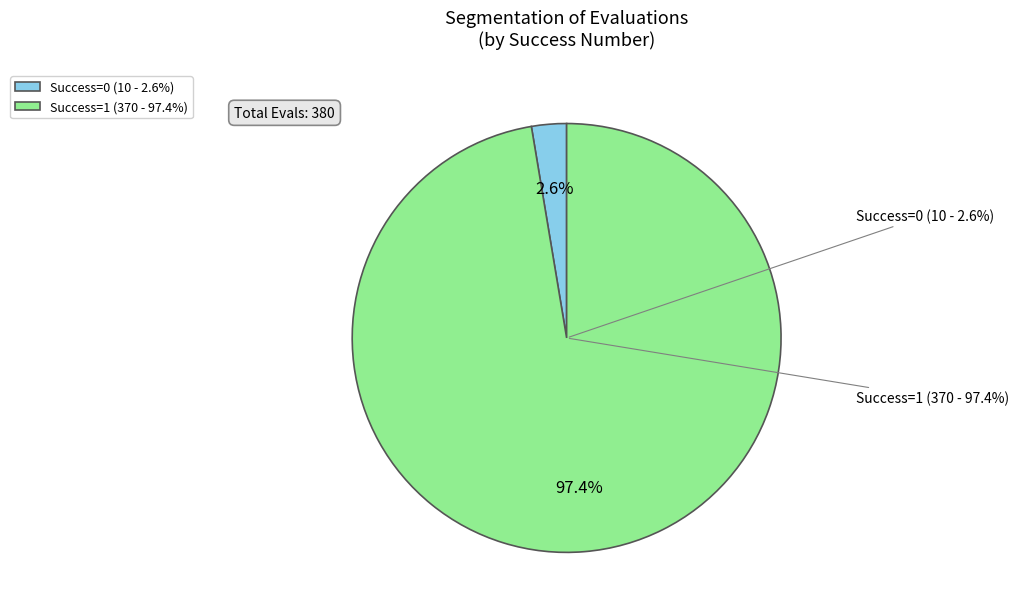

True or false: success num 0 accounts for 17% of the total.

False